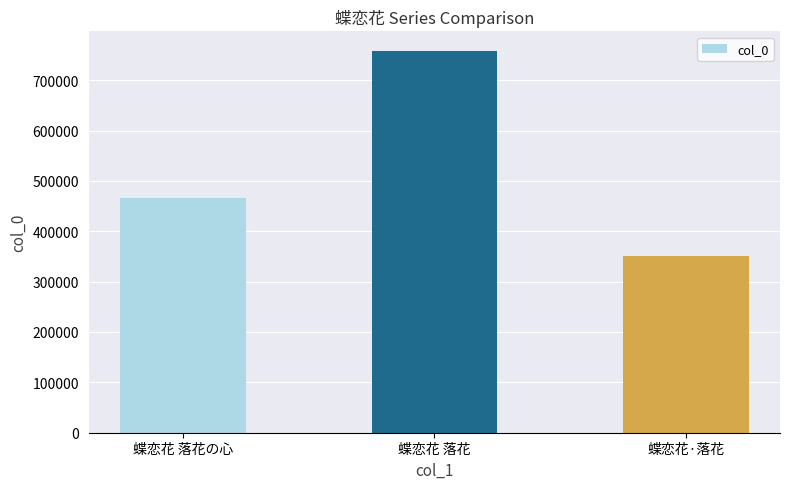

What is the value of the 1st bar from the left?

466003